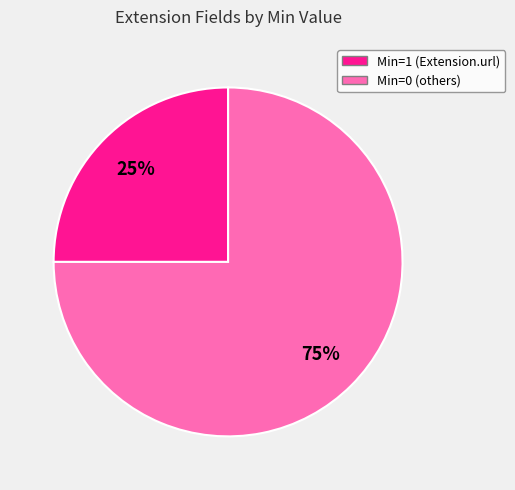

How many segments does this pie chart have?

2